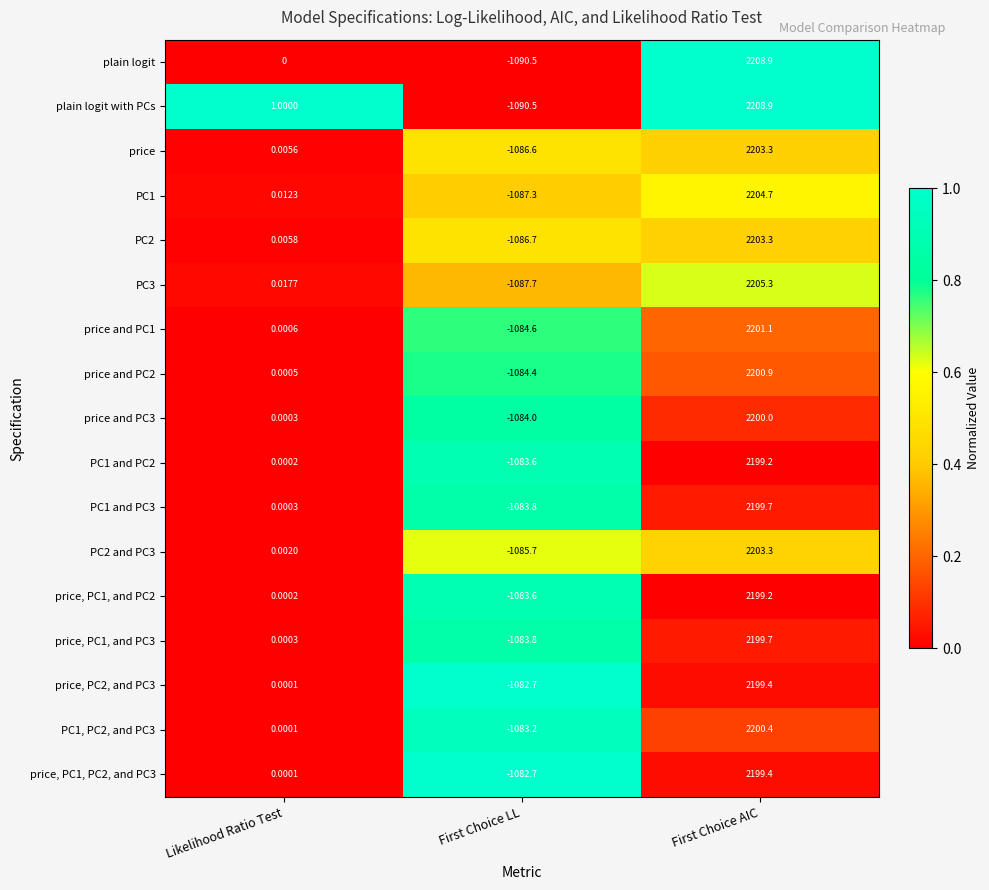

List the labels in order of price and PC2 value, largest first.

First Choice AIC, Likelihood Ratio Test, First Choice LL